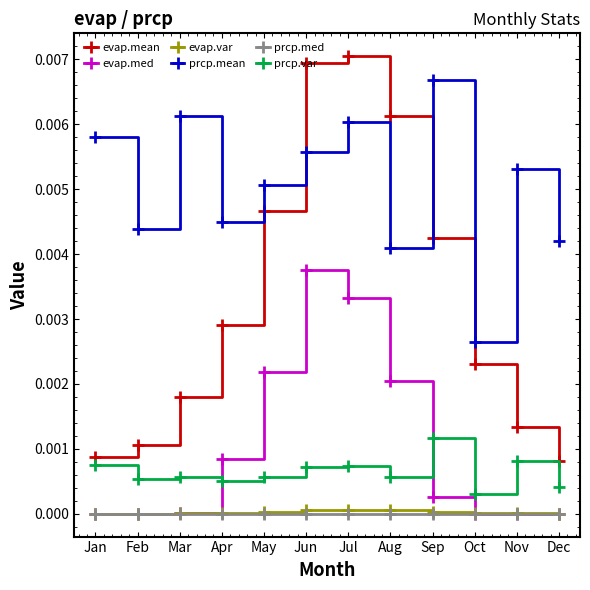

At which category does prcp.mean reach its first local valley?

Feb